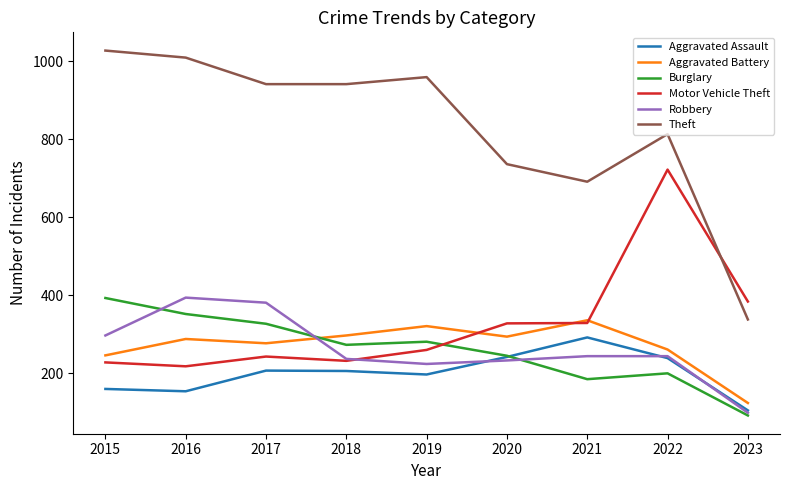

Which series has the largest total across all categories?

Theft